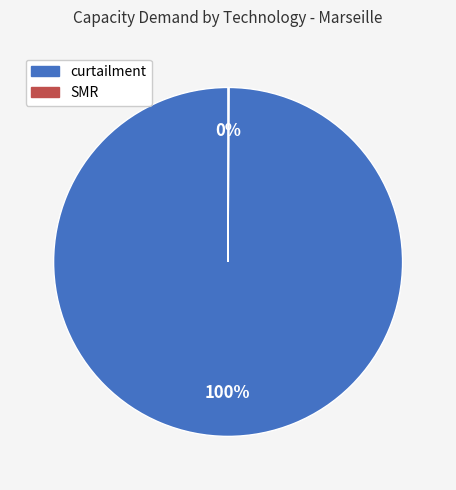

To the nearest percent, what is the difference between the largest and smallest slice percentages?

100%